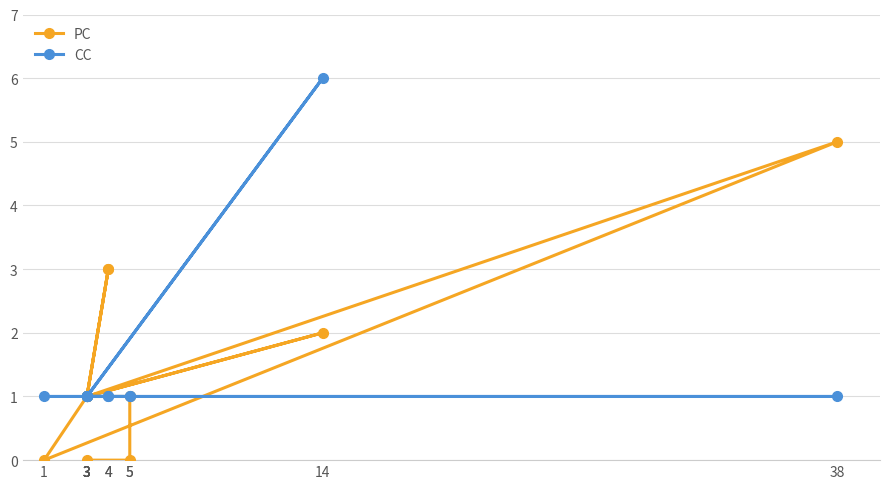

True or false: CC has a value of 1 at 5.

False